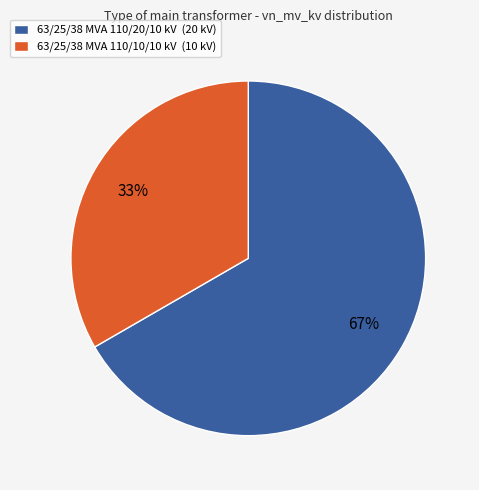

How many segments does this pie chart have?

2